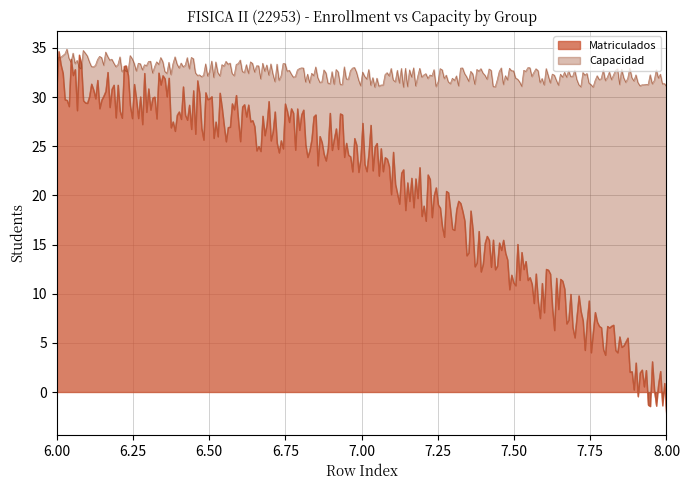

The value of Matriculados at 7 is 6. True or false?

False